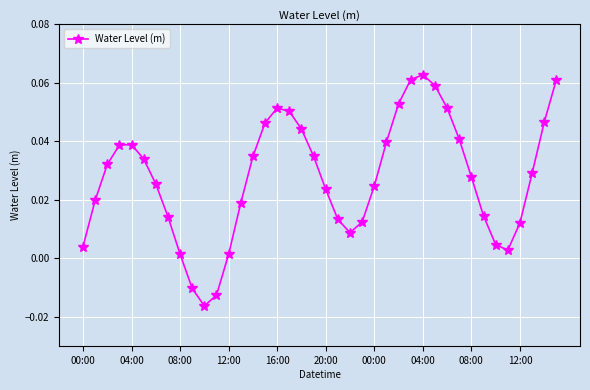

Does the chart display data point markers on the line(s)?

Yes